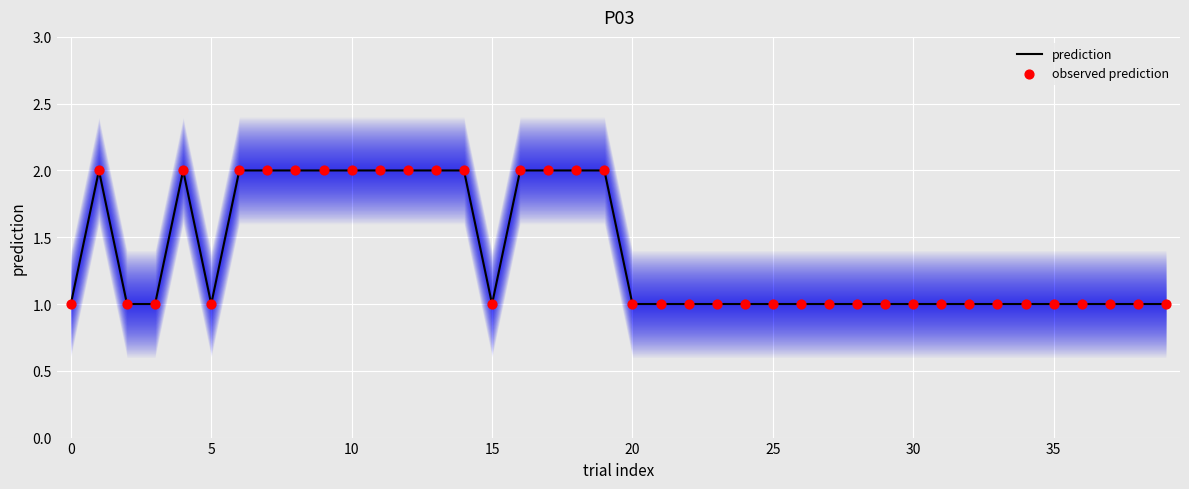

What are all the series names shown in the legend?

prediction, observed prediction